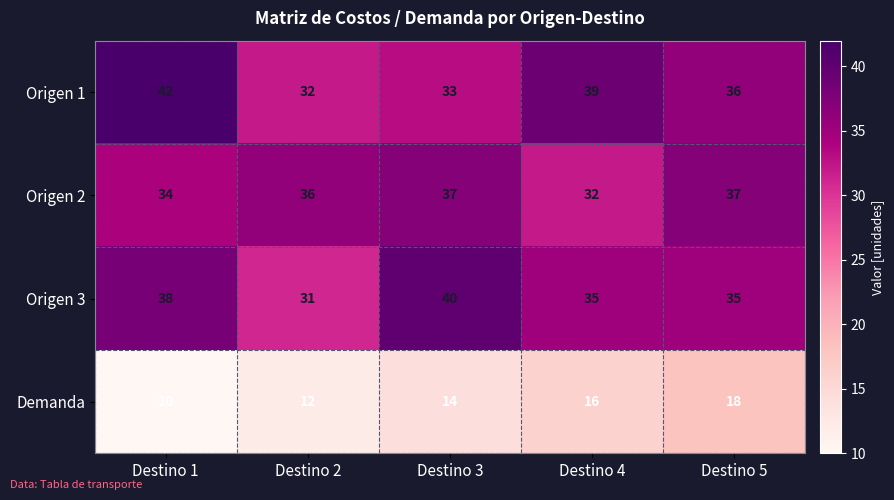

Which series changed the most between Destino 1 and Destino 5?

Demanda